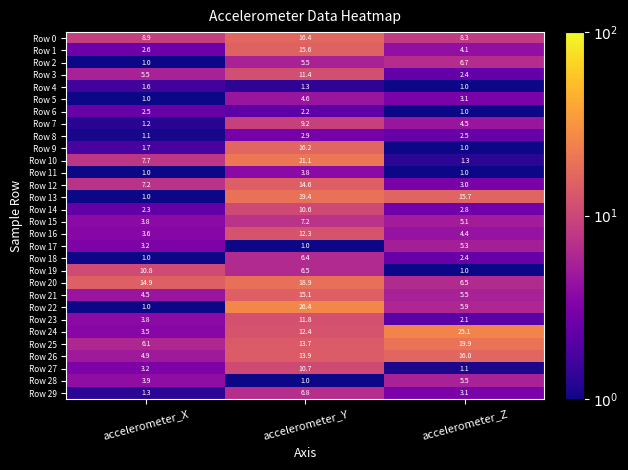

True or false: Row 0 has a value of 13.5 at accelerometer_Z.

False